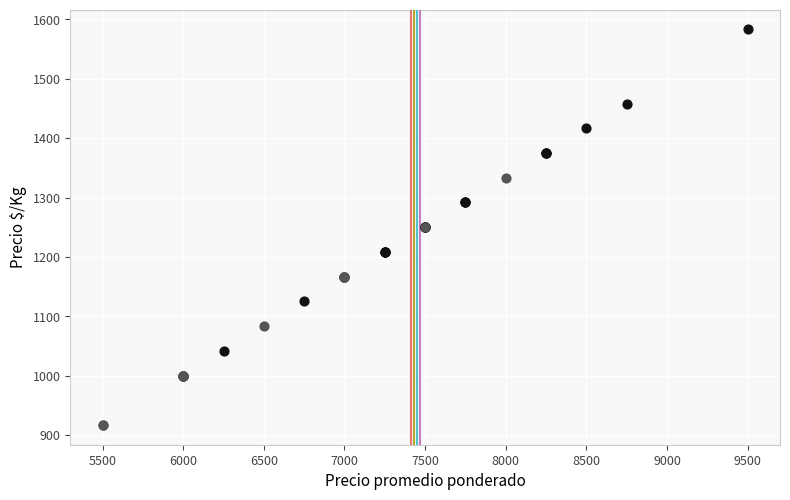

Which series contains the lowest Y value?

Segunda